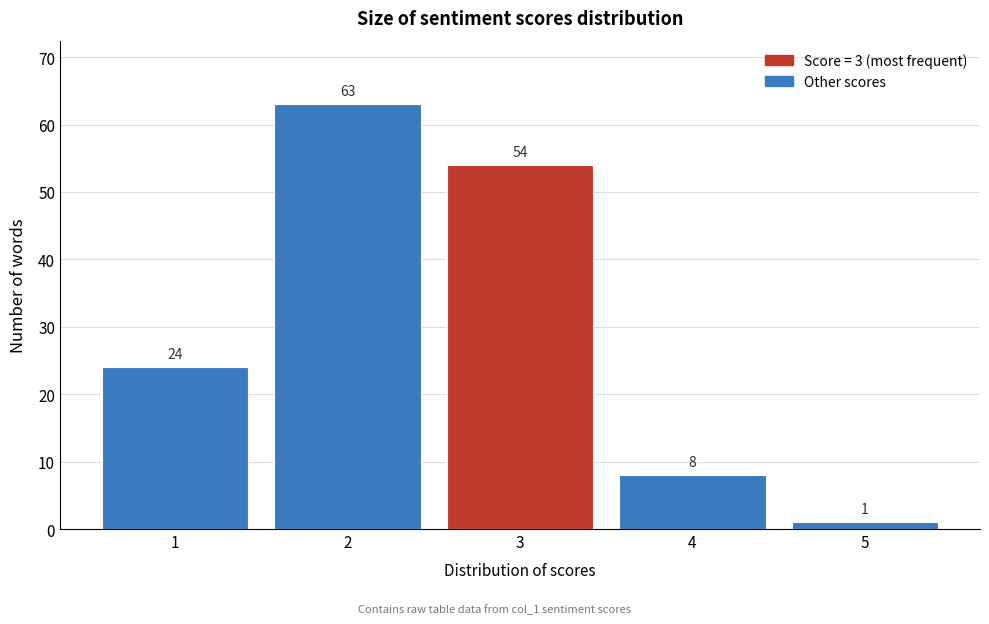

Reading left to right, list every bar in this chart as the range it spans on the x-axis followed by its height.

0.5 to 1.5: 24
1.5 to 2.5: 63
2.5 to 3.5: 54
3.5 to 4.5: 8
4.5 to 5.5: 1